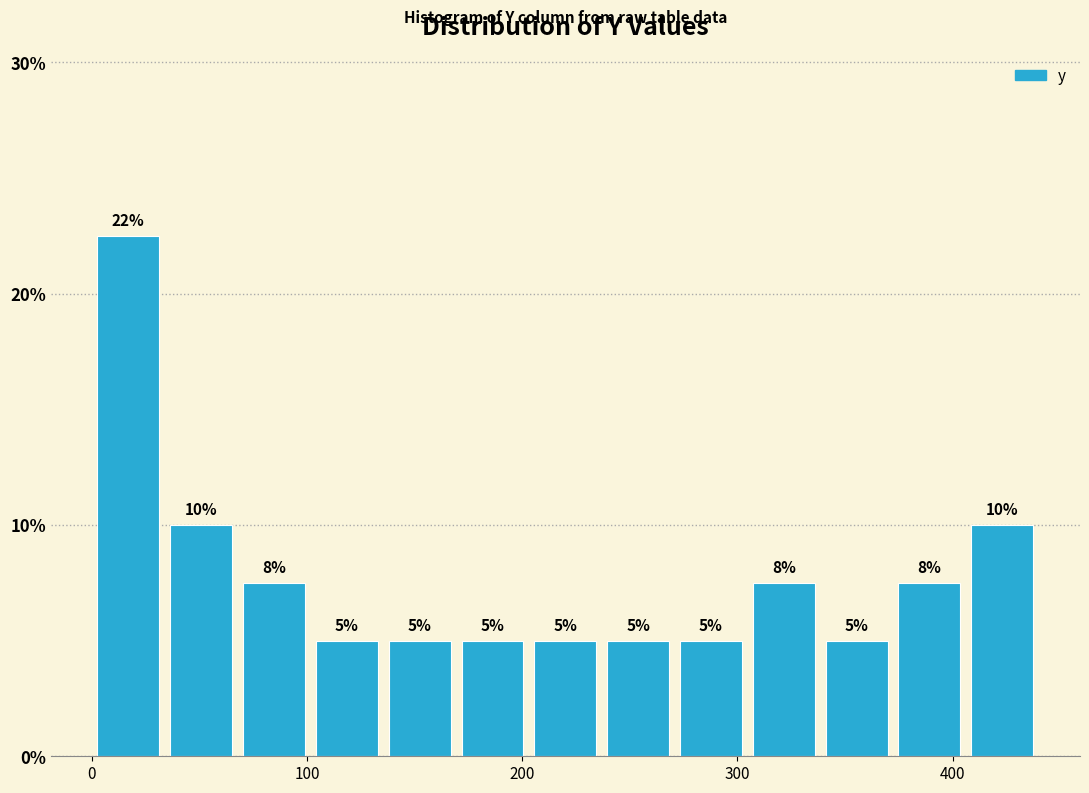

Read against the x-axis, roughly where is the centre of the tallest bar?

20